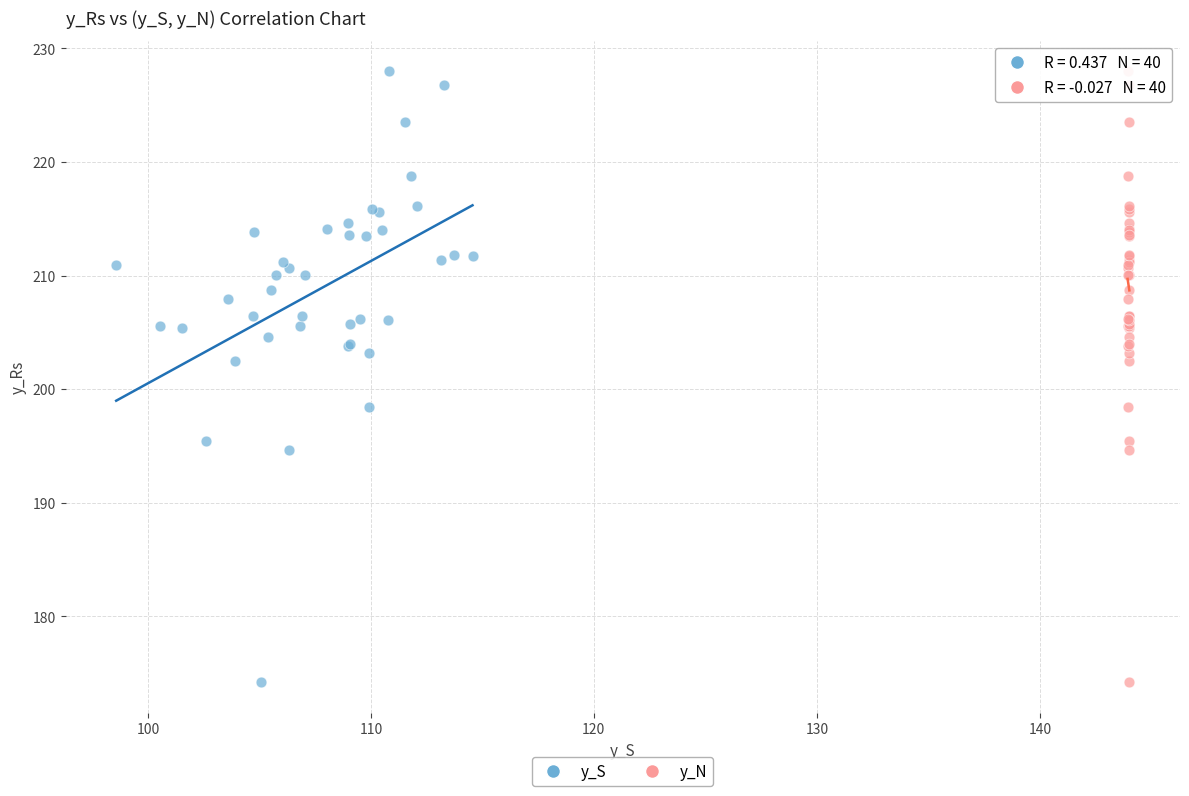

What are all the series names shown in the legend?

y_S, y_N